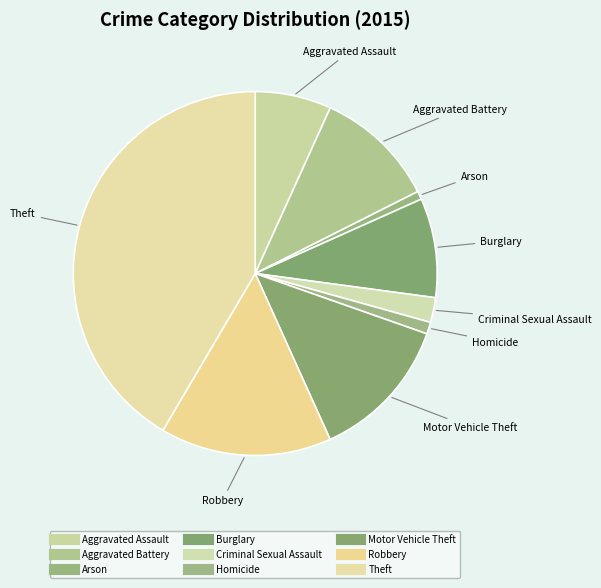

The Criminal Sexual Assault slice represents 1% of the pie. True or false?

False